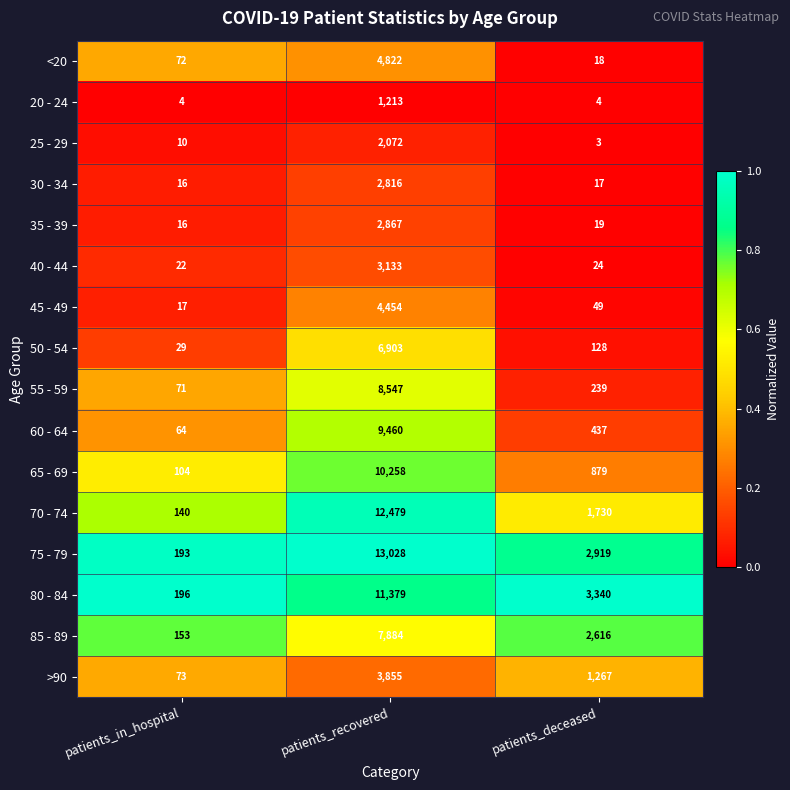

What is the total value across all series at patients_recovered?

105170